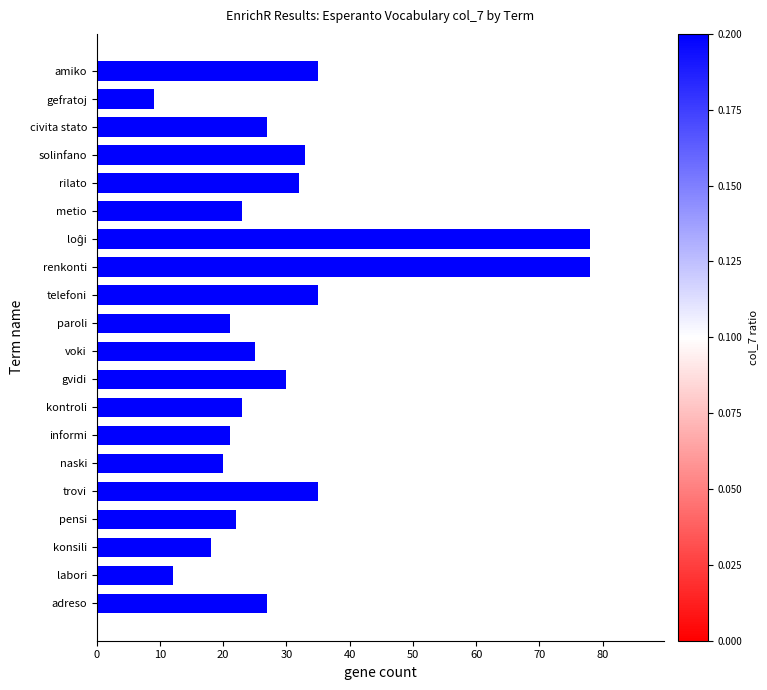

What is the sum of the values at pensi and voki?

47